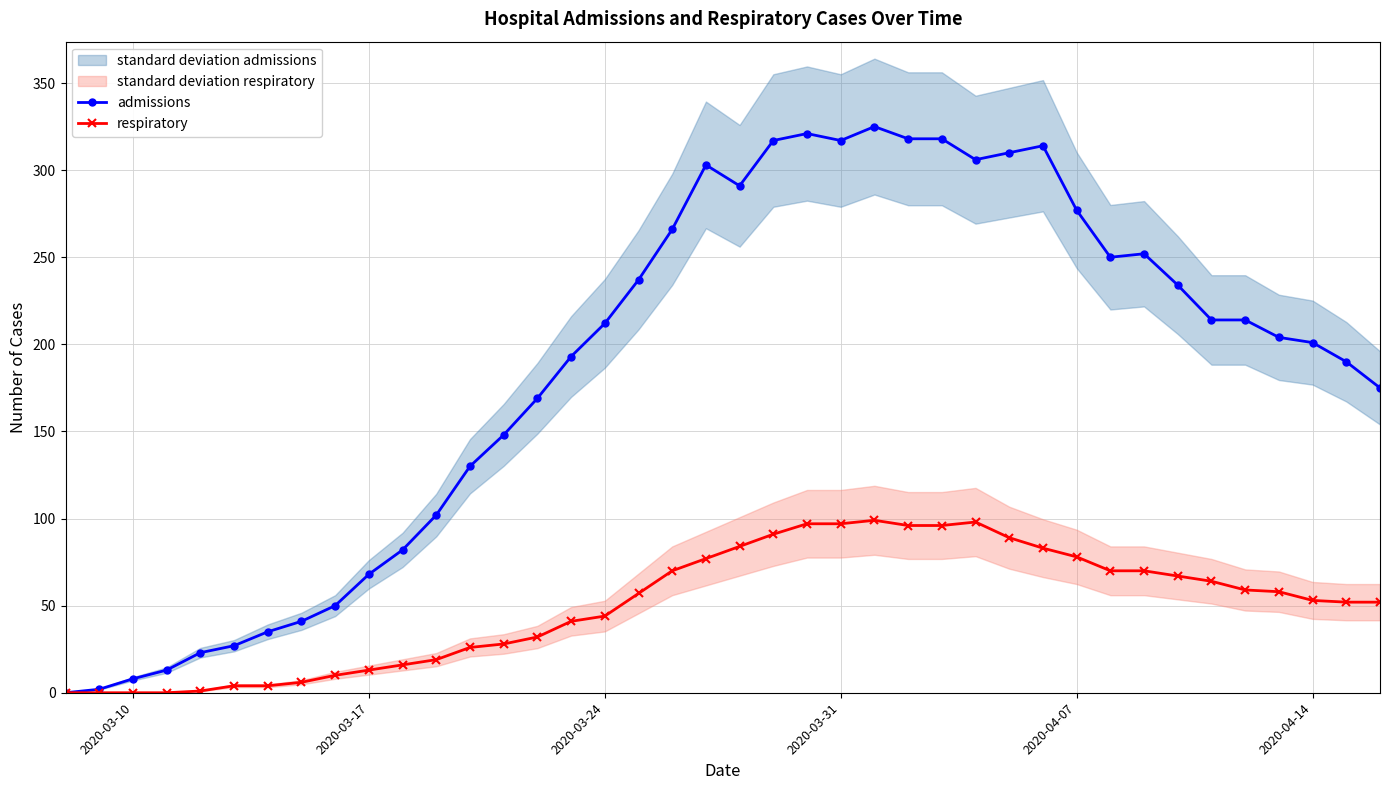

True or false: admissions has more than 2 points higher than both neighbors.

True